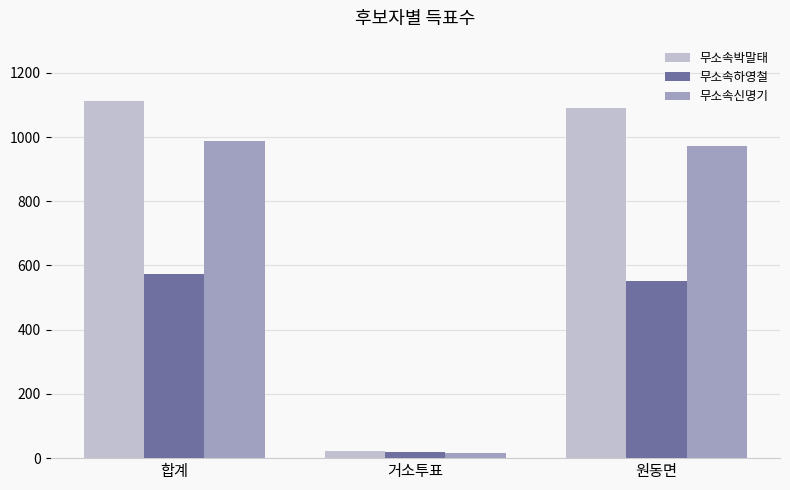

What is the label of the 2nd bar from the right?

거소투표